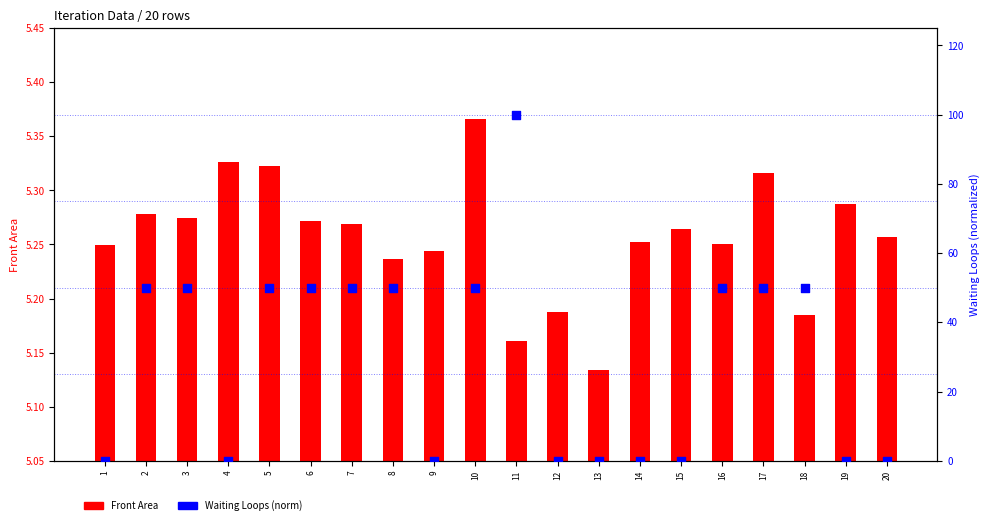

Which series reaches the maximum Y coordinate?

Waiting Loops (norm)